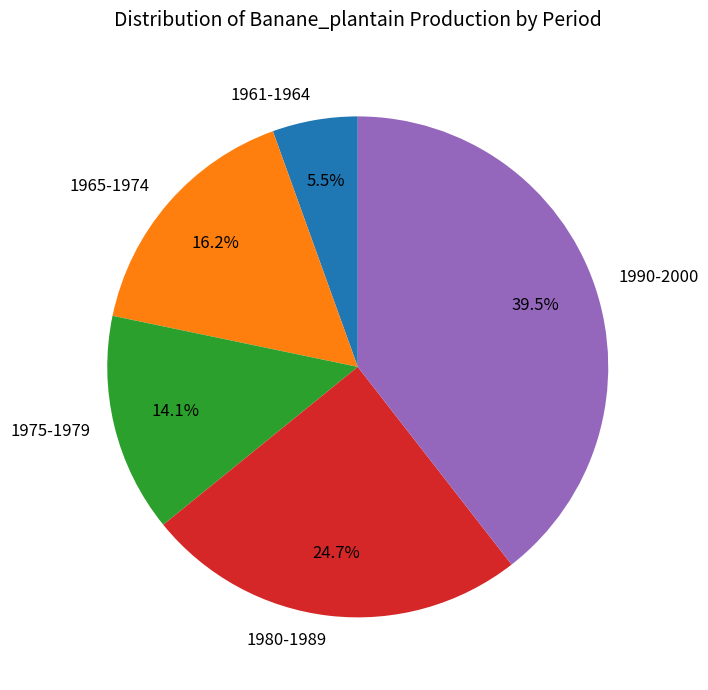

Is there a majority slice in this chart?

No